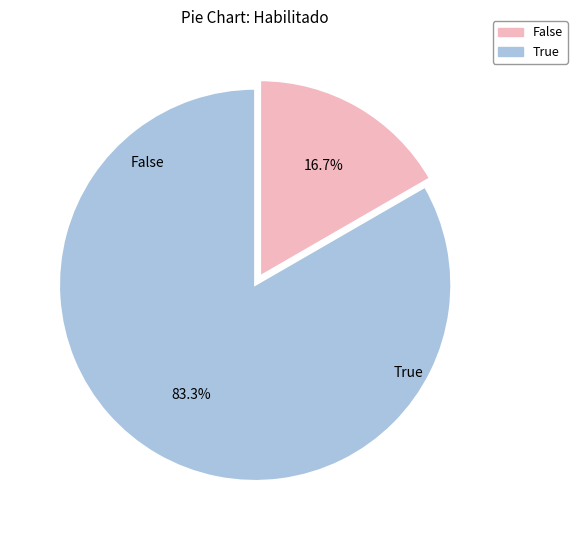

How many segments does this pie chart have?

2